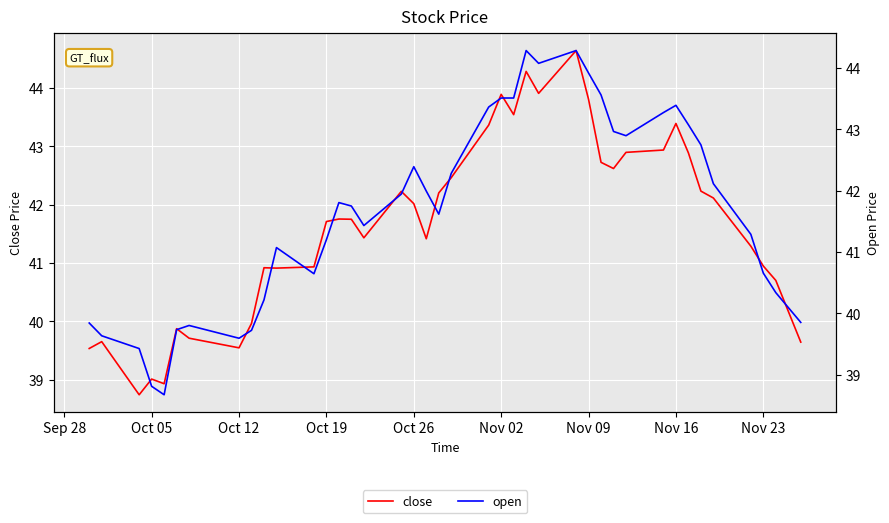

What is the label of the 28th point from the right?

Oct 19